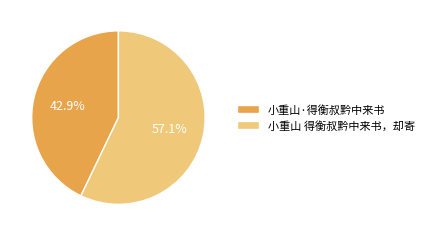

True or false: 小重山·得衡叔黔中来书 accounts for 43% of the total.

True